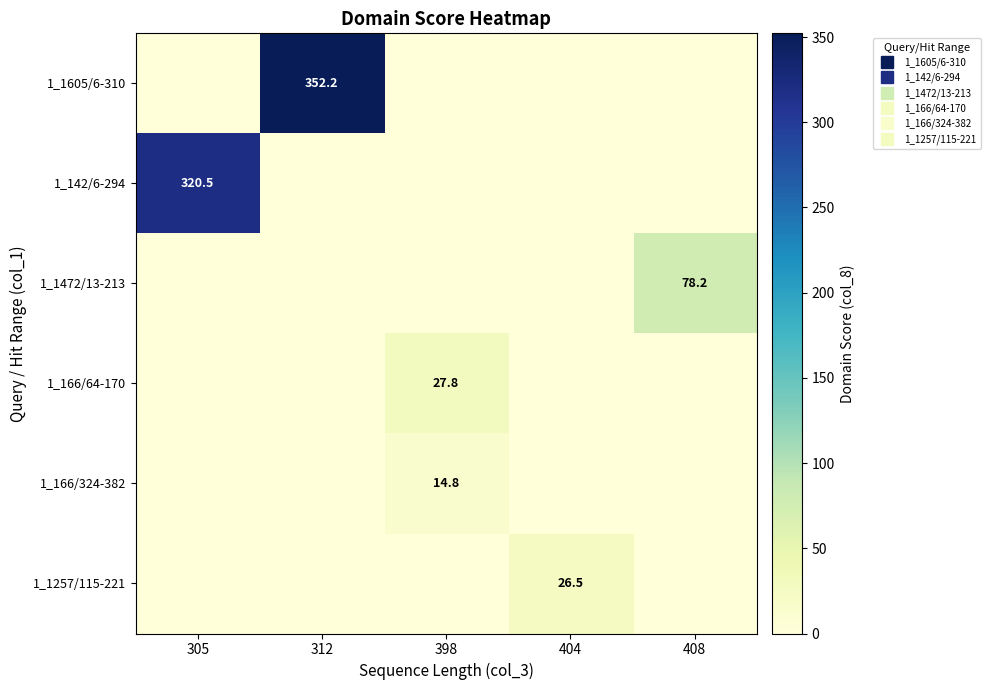

What is the total value across all series at 408?

78.2